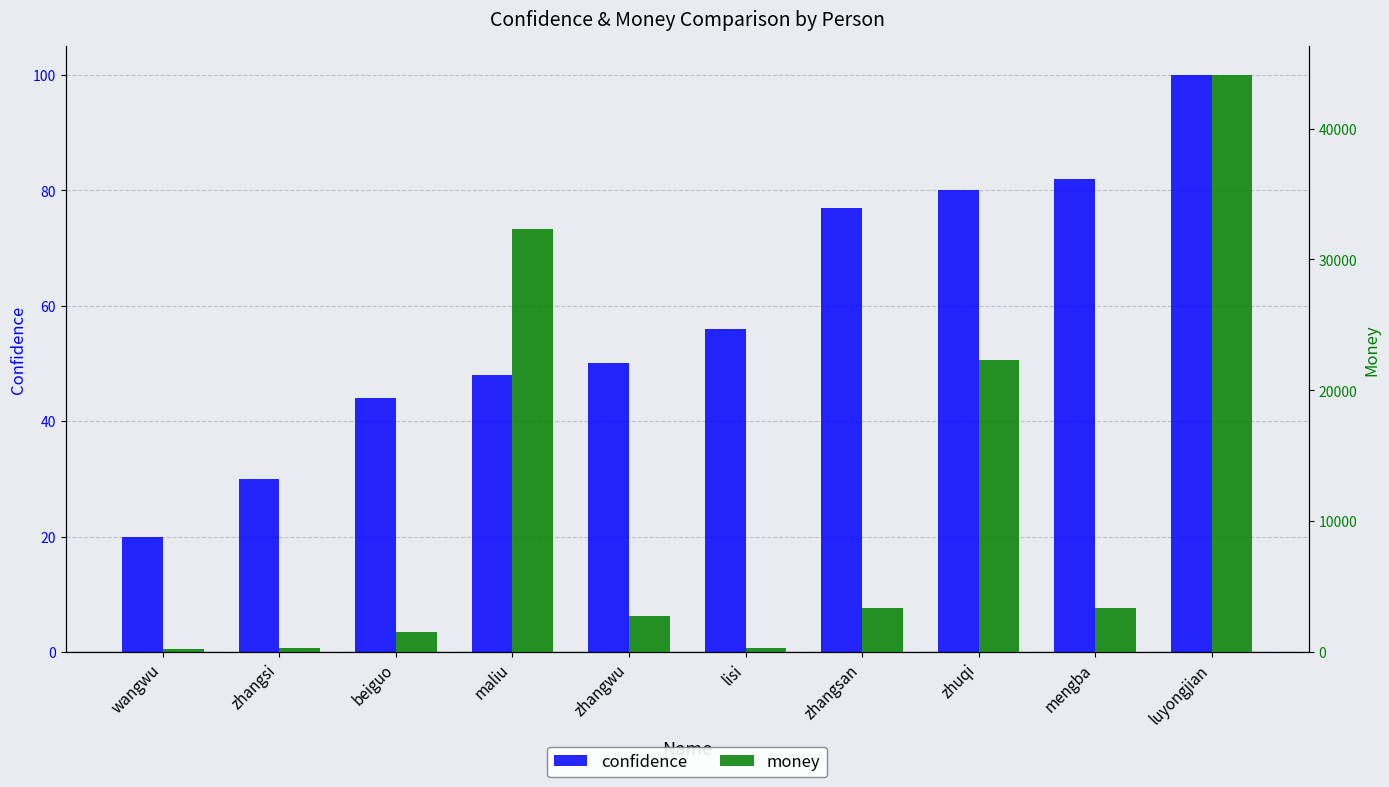

True or false: confidence has a value of 80.0 at zhuqi.

True